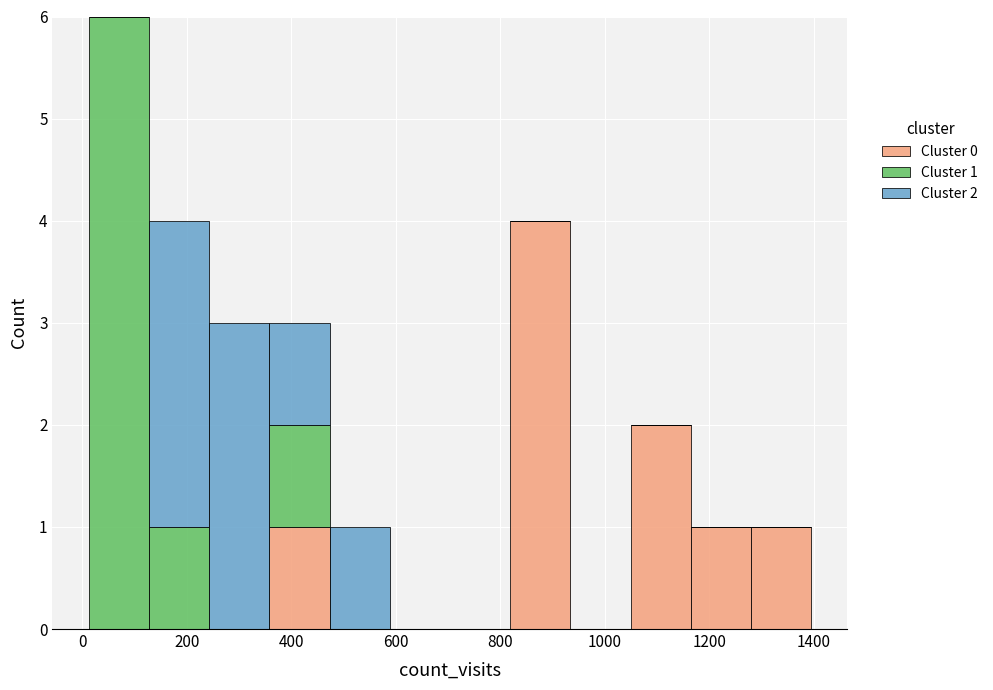

Which range on the x-axis has the tallest stacked bar (by total height)?

20 to 120